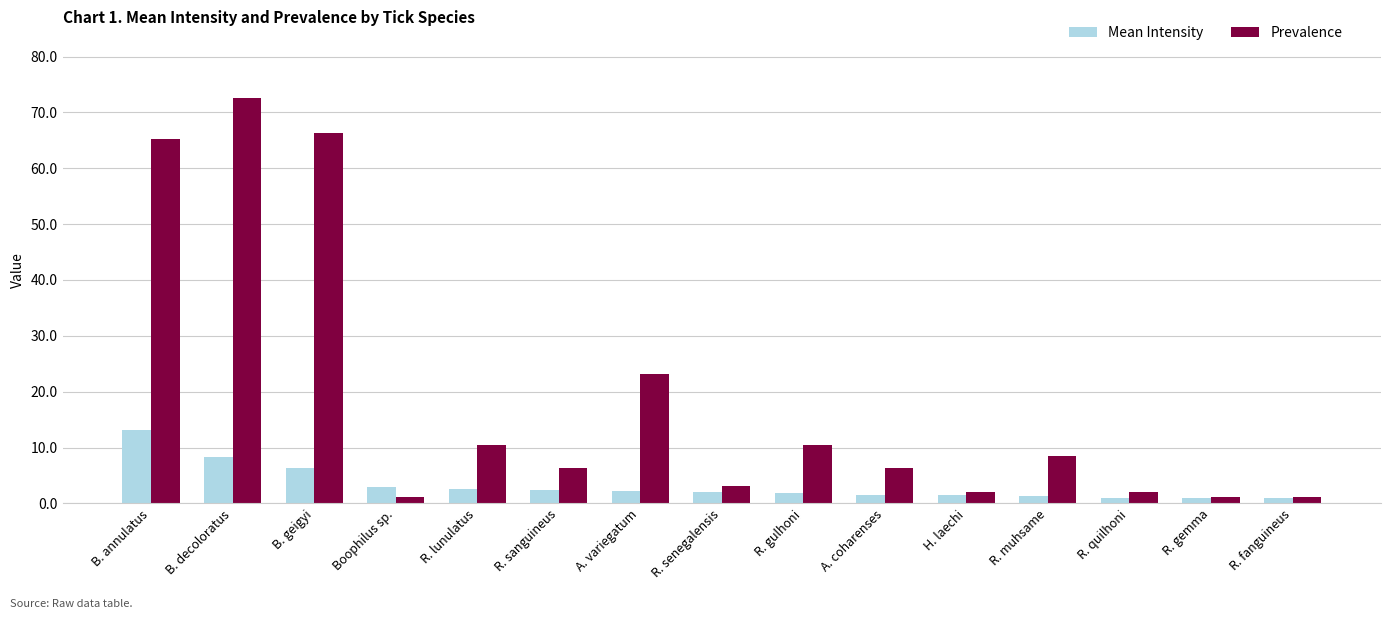

Which series has the largest range (max minus min)?

Prevalence